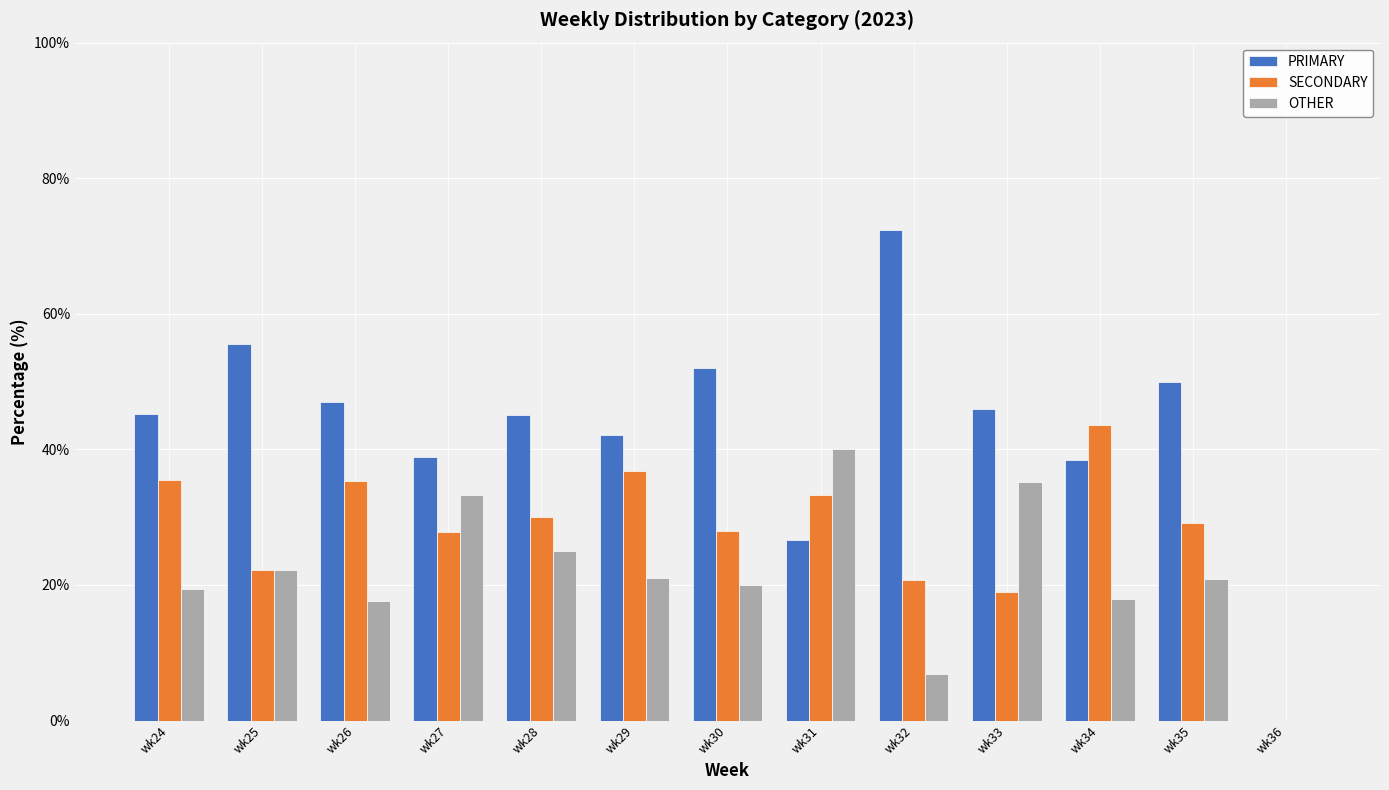

What is the sum of the OTHER values at wk36 and wk29?

21.1